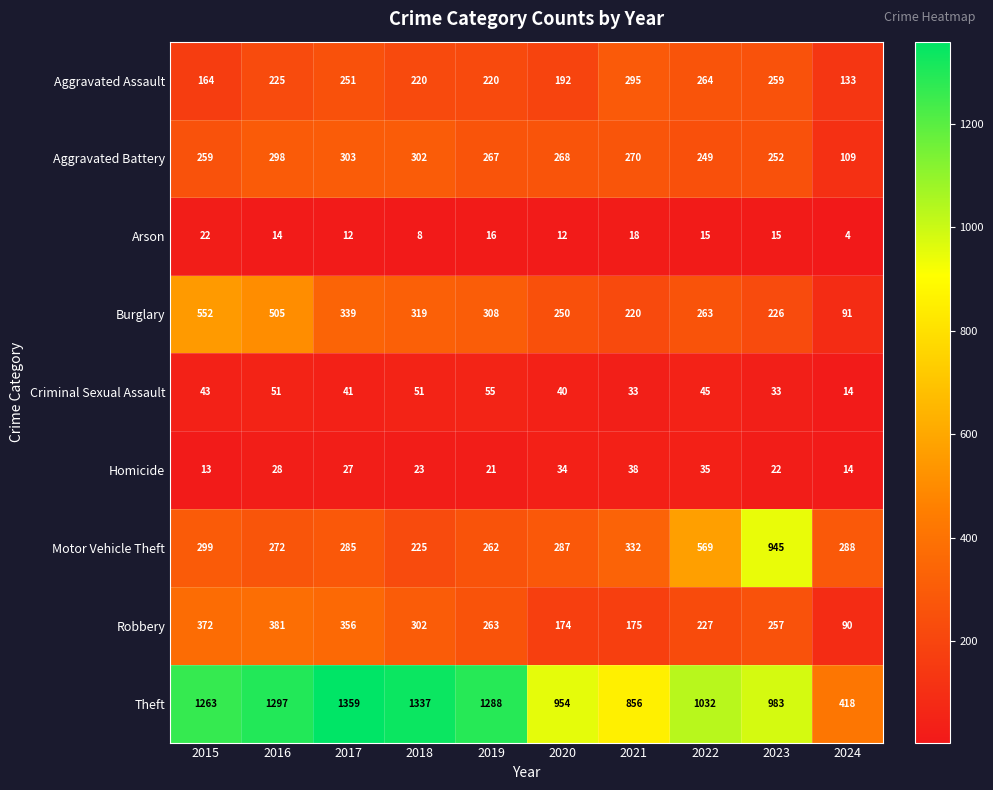

What is the difference between the highest and lowest values at 2019?

1272